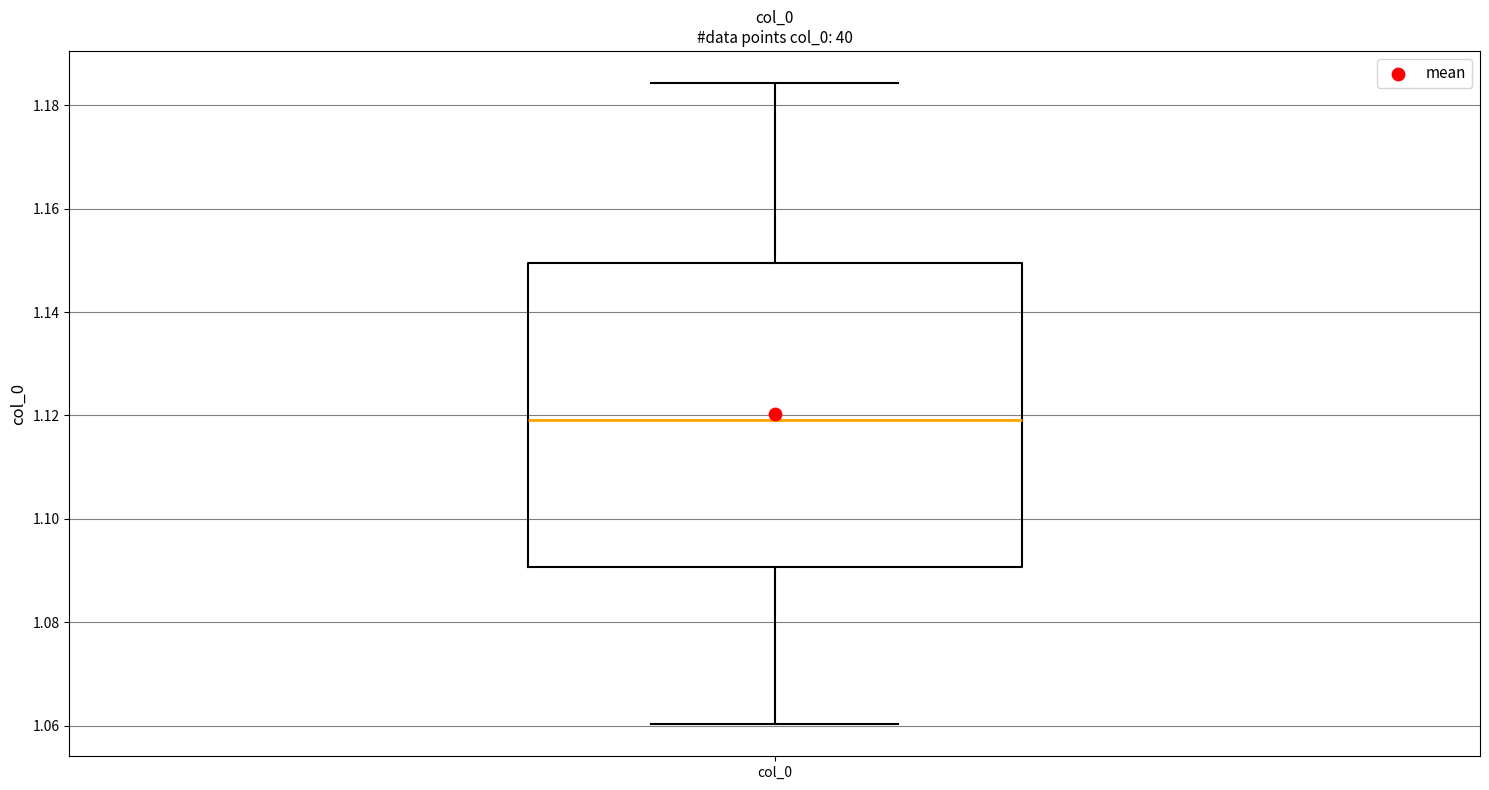

Where does the upper whisker of the box for col_0 end on the y-axis? The values are not printed on the chart, so give them approximately, as read against the axis.

1.184